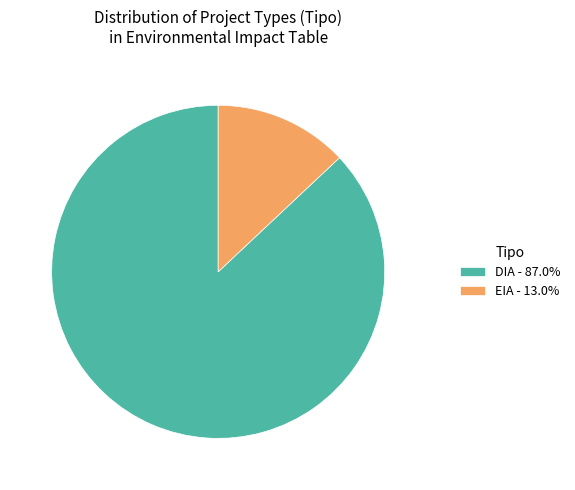

Is the sum of EIA - 13.0% and DIA - 87.0% greater than half?

Yes